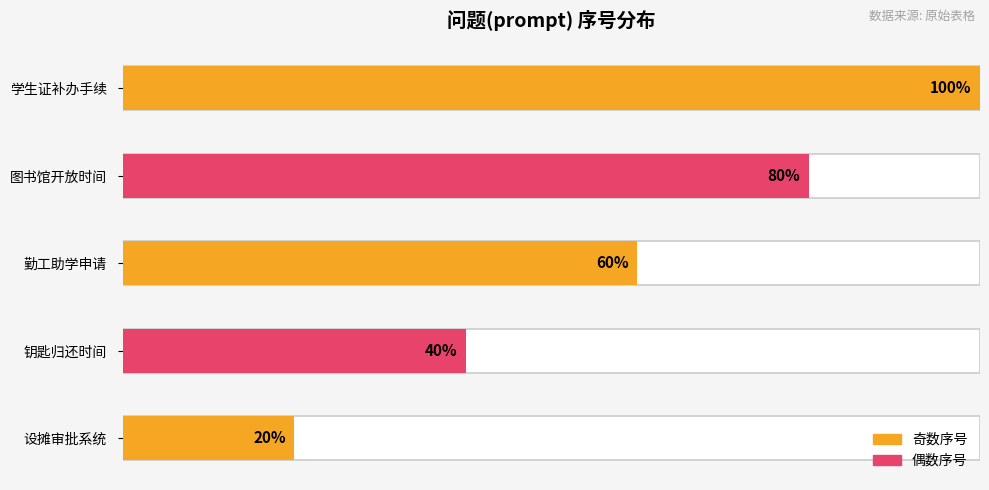

Which category has the highest value across all series?

如何办理学生证补办手续？